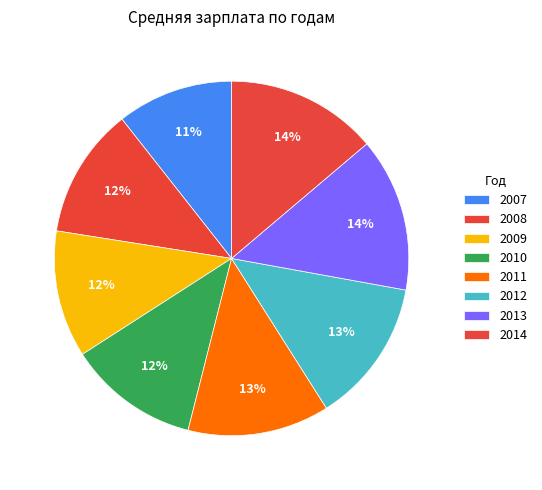

Rank the categories by value from highest to lowest.

2013, 2014, 2012, 2011, 2010, 2008, 2009, 2007